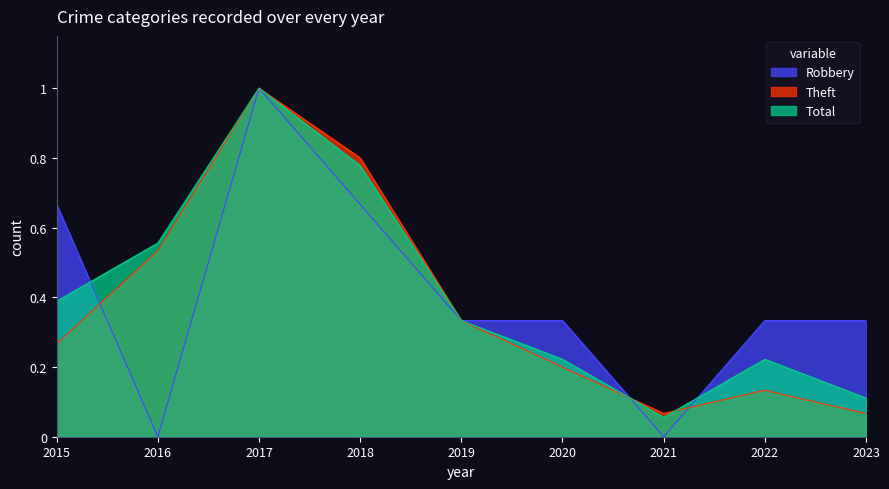

At 2018, list the series in order from smallest to largest.

Robbery, Total, Theft